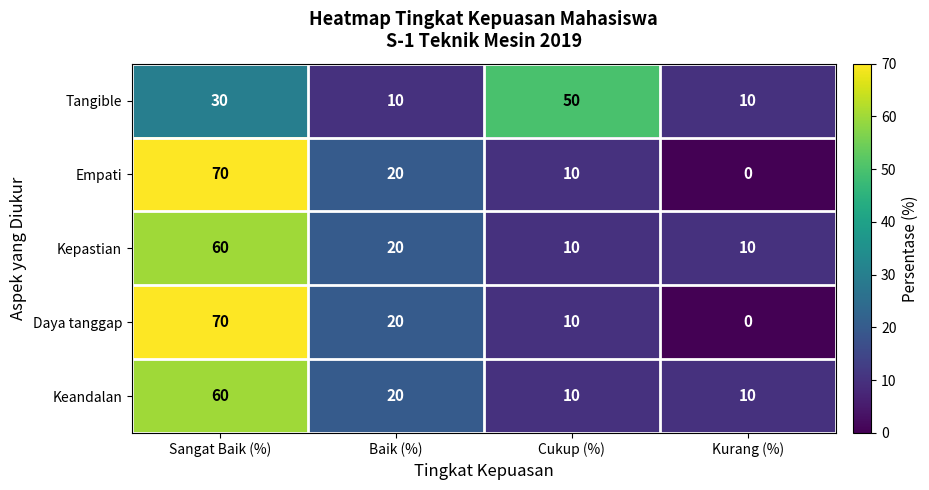

Which series changed the most between Cukup (%) and Kurang (%)?

Tangible